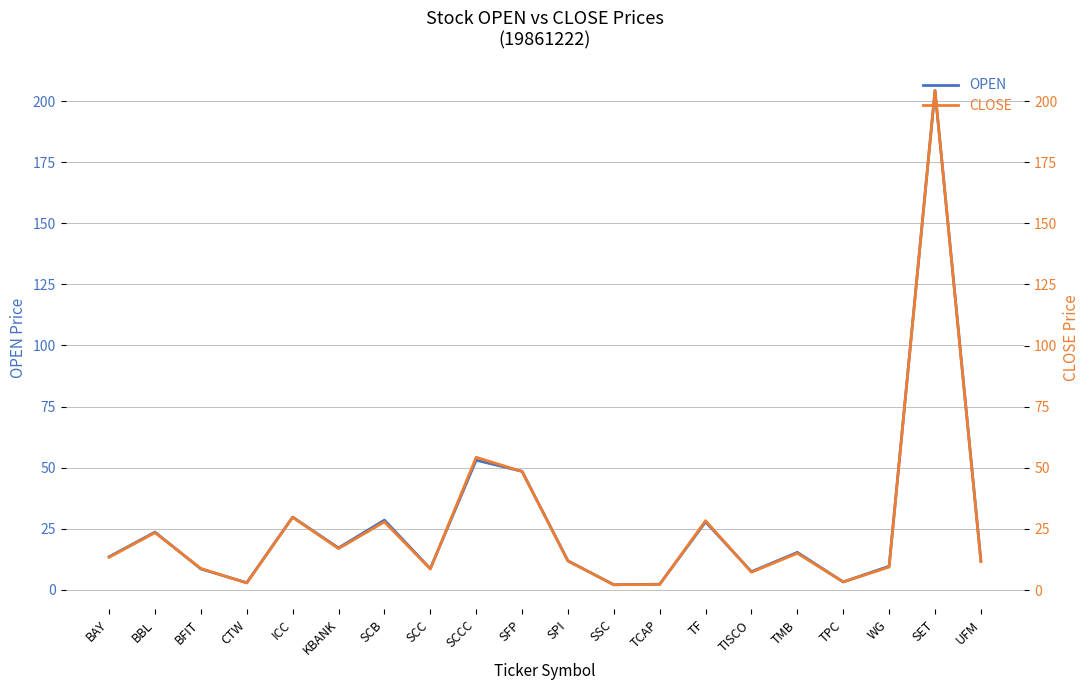

After their last crossing, which series has the higher values: CLOSE or OPEN?

OPEN